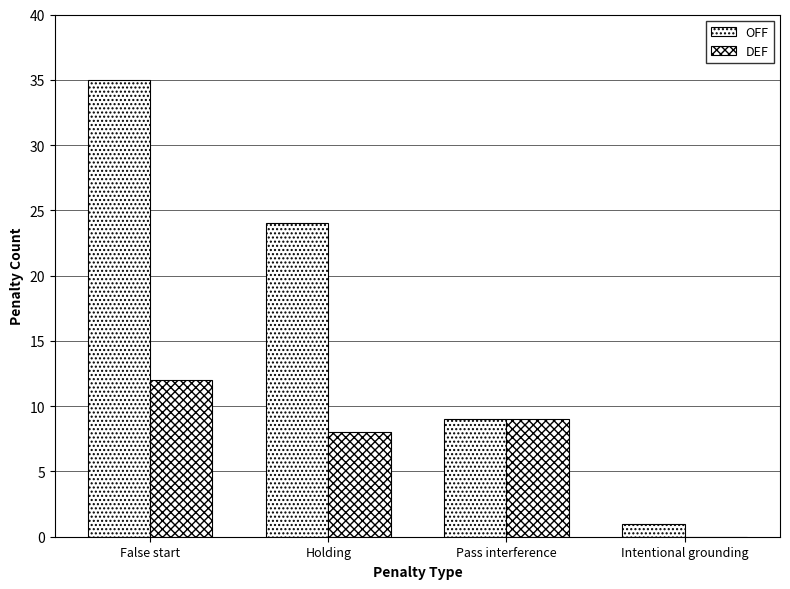

At which label does OFF first exceed 24?

False start